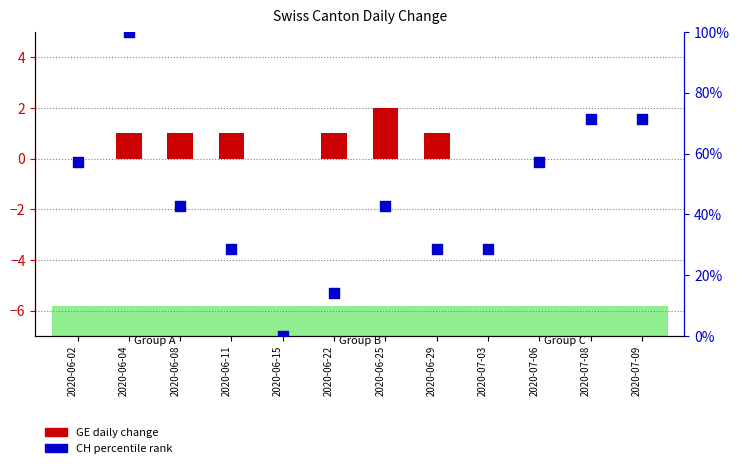

Which series has the largest total across all categories?

CH (percentile rank)